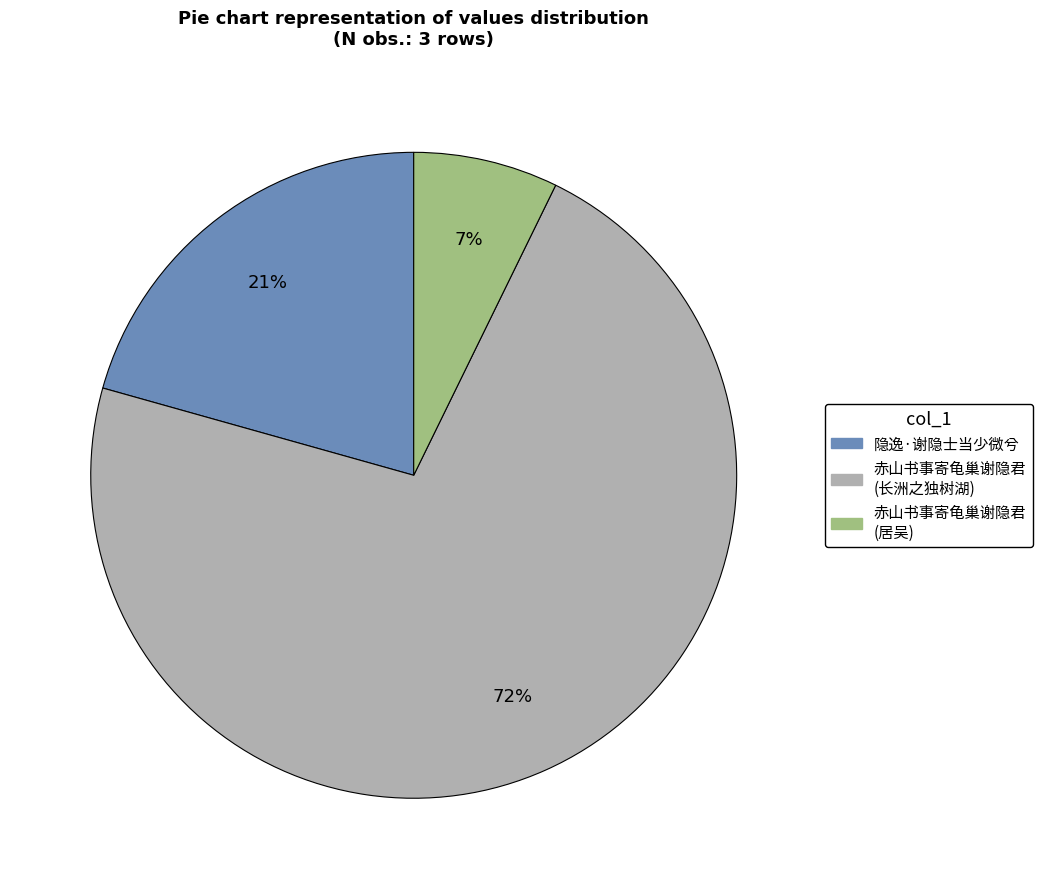

How many segments does this pie chart have?

3